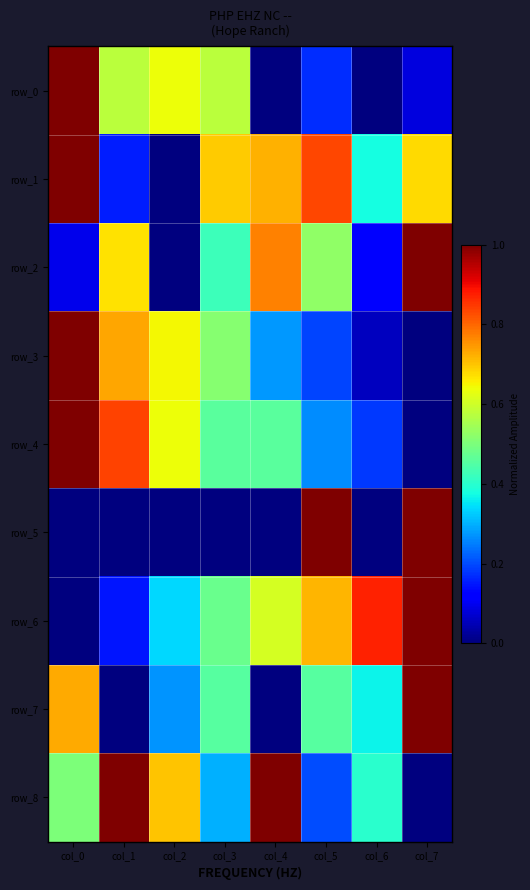

What is the difference between the row_7 values at col_3 and col_0?

0.3